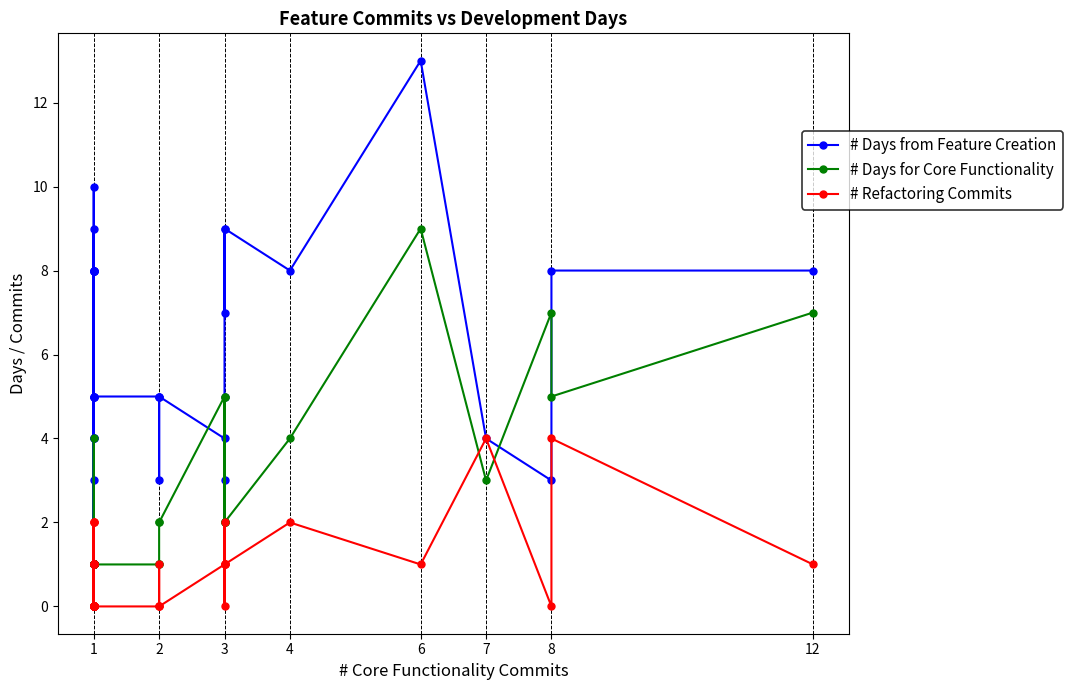

True or false: # Days for Core Functionality has a value of 2 at 1.

False